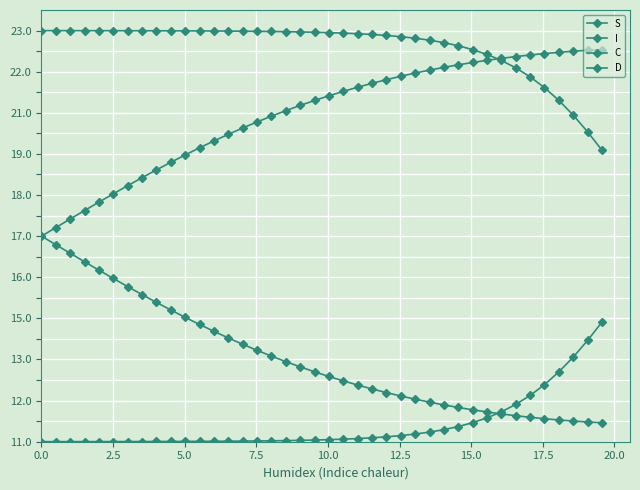

Does the chart display data point markers on the line(s)?

Yes